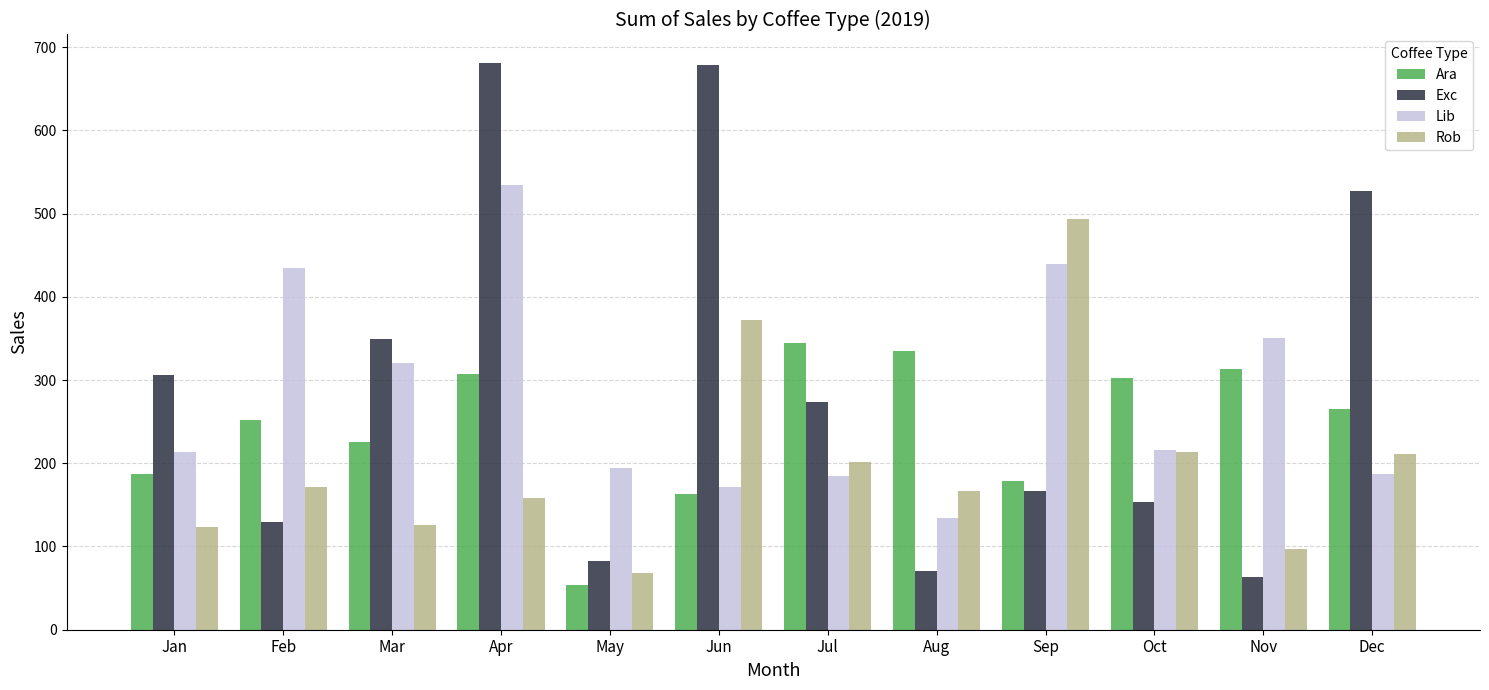

At which category is the sum across all series the highest?

Apr